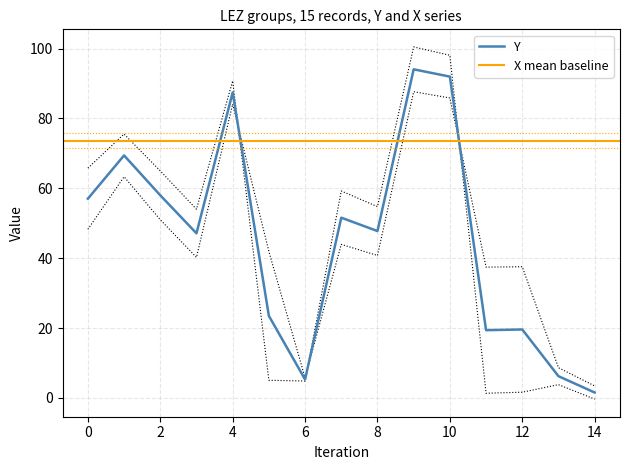

What is the minimum value shown in the chart?

1.5